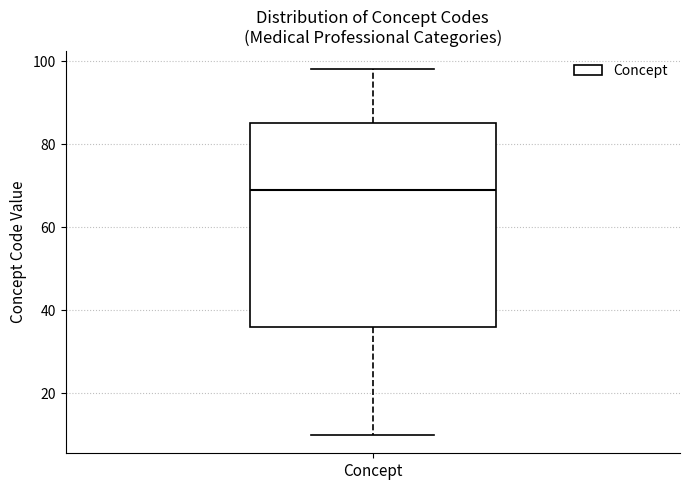

Read this box plot against the y-axis: the position of the median line, the range covered by the box, and the ends of both whiskers. The values are not printed on the chart, so give them approximately, as read against the axis.

median 70, box 36 to 86, whiskers 10 to 98